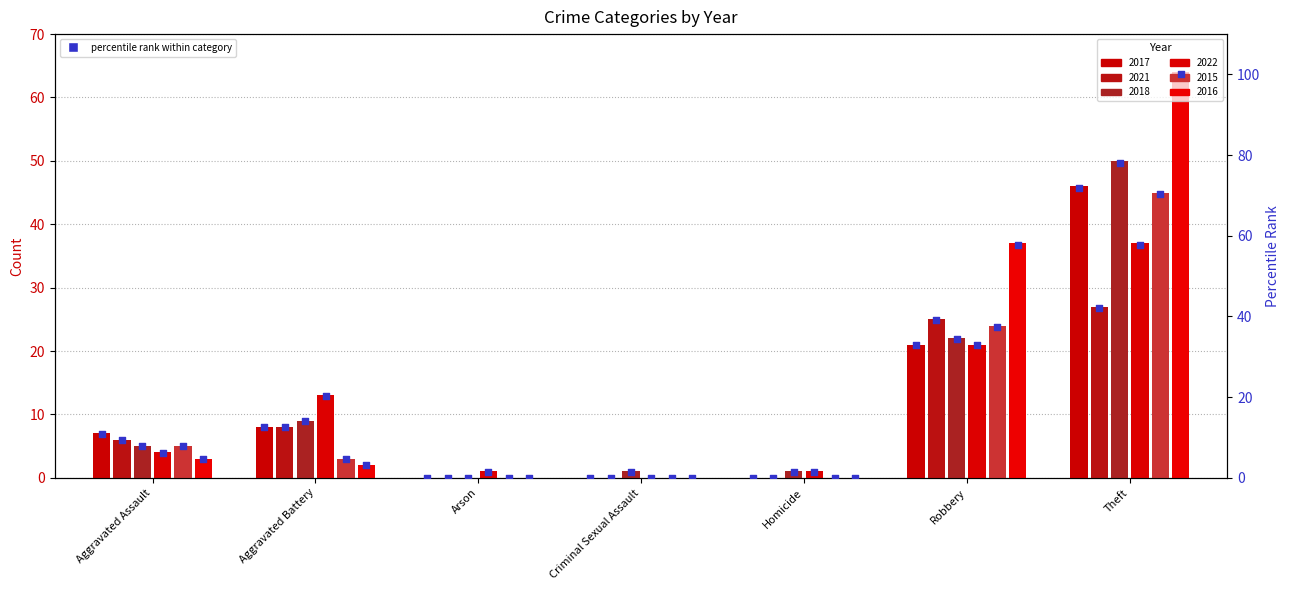

Which series has the largest total across all categories?

2016